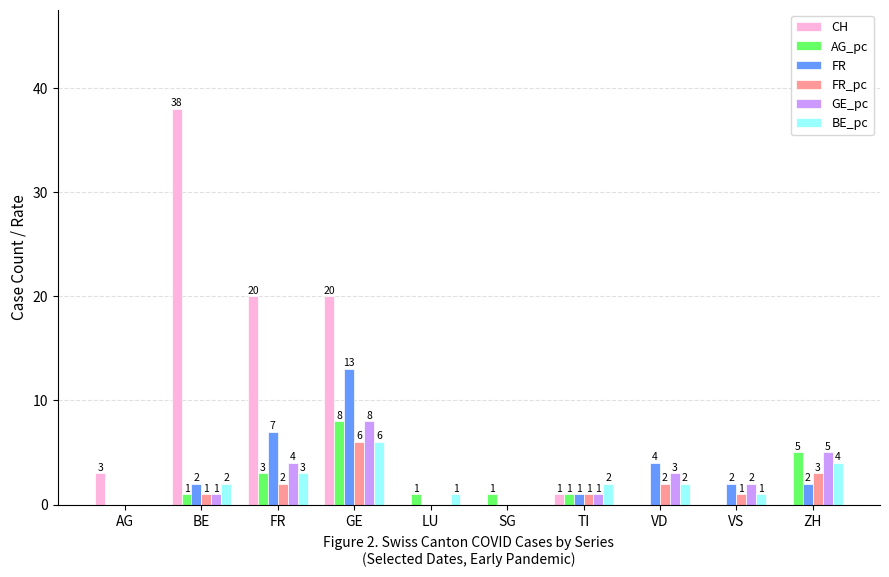

The value of AG_pc at FR is 3. True or false?

True